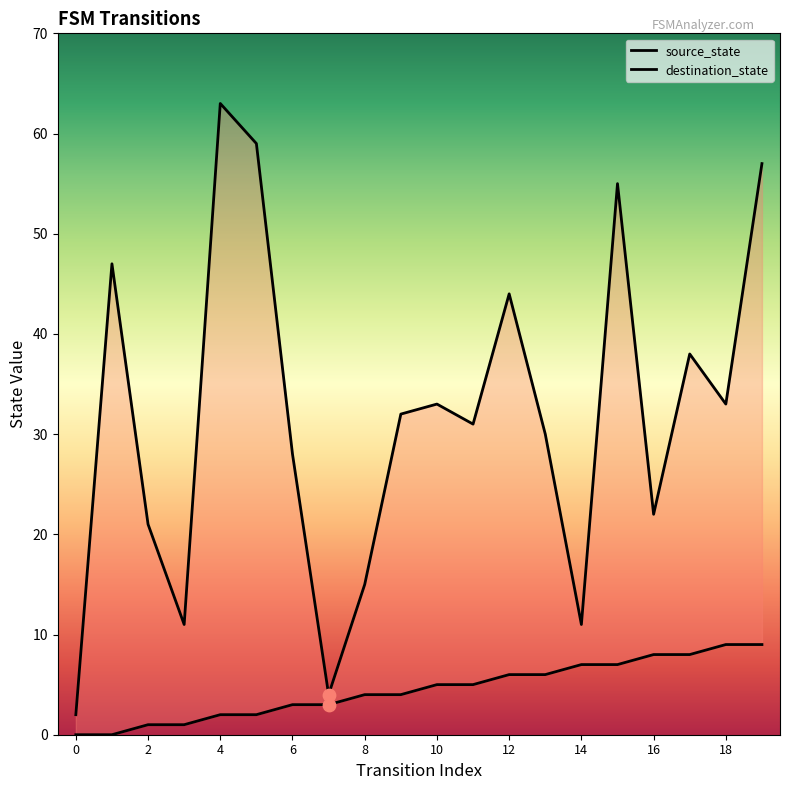

At which category is the sum across all series the highest?

19